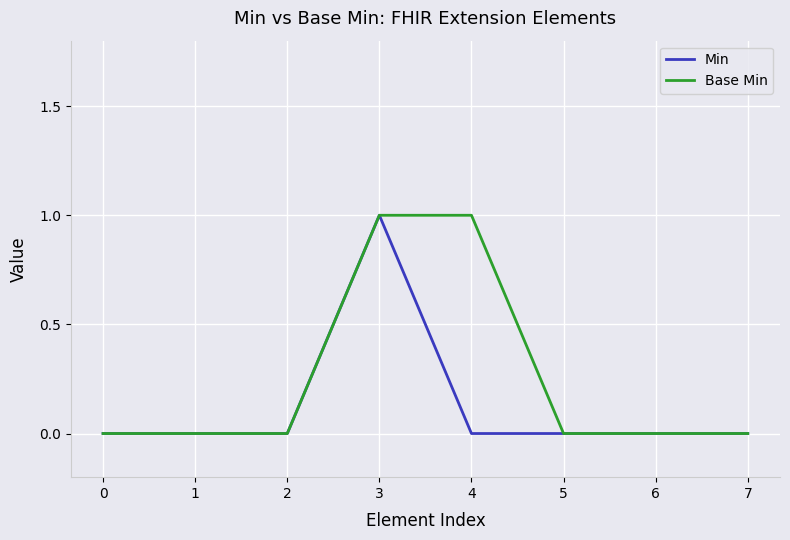

What is the sum of all Base Min values?

2